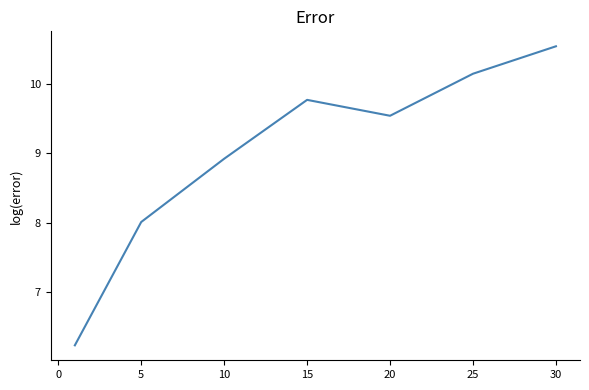

What is the maximum value shown in the chart?

10.5